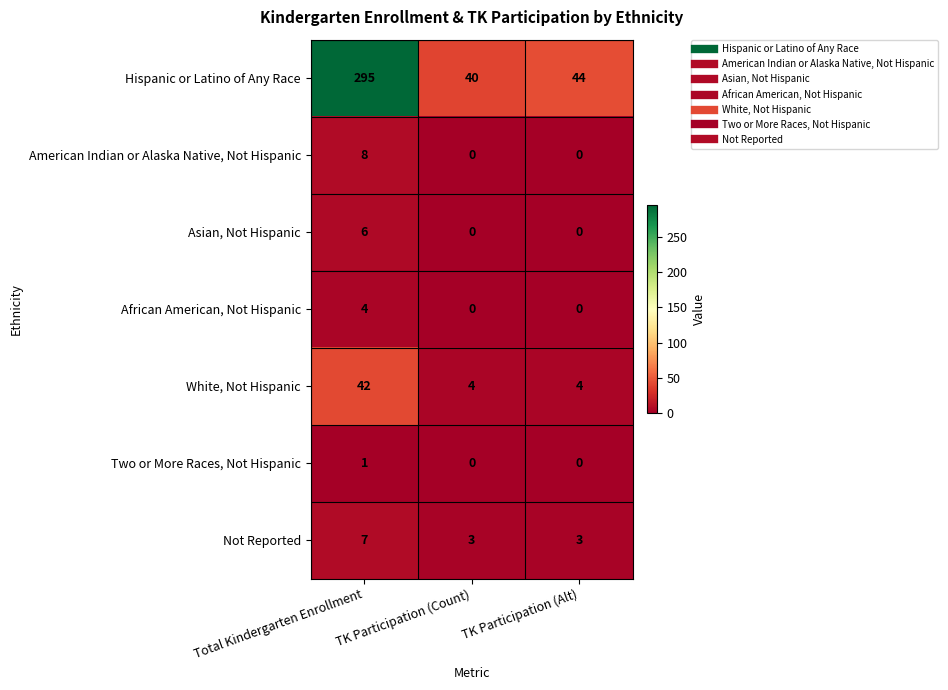

Read the Not Reported value at TK Participation (Count).

3